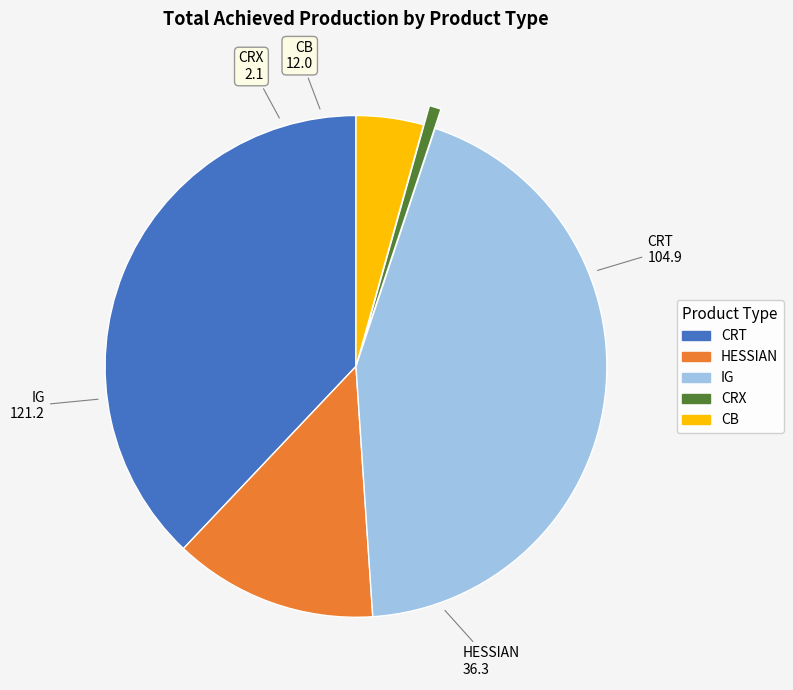

Does any single category account for the majority?

No